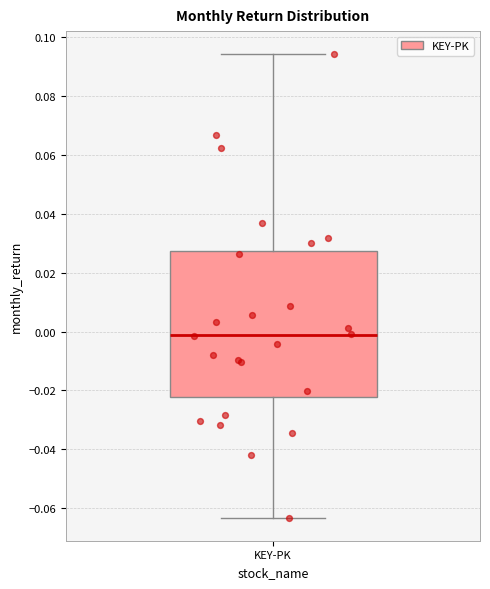

Transcribe this box plot: give where the median line is, the range the box spans, and where the two whiskers end, as read against the y-axis. The values are not printed on the chart, so give them approximately, as read against the axis.

median -0.002, box -0.022 to 0.028, whiskers -0.064 to 0.094